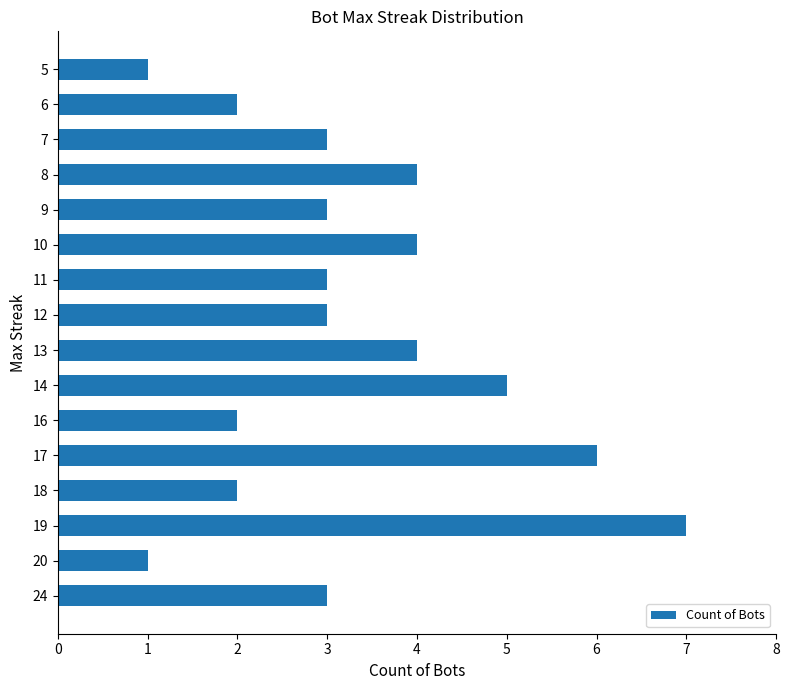

The value at 12 is 1. True or false?

False